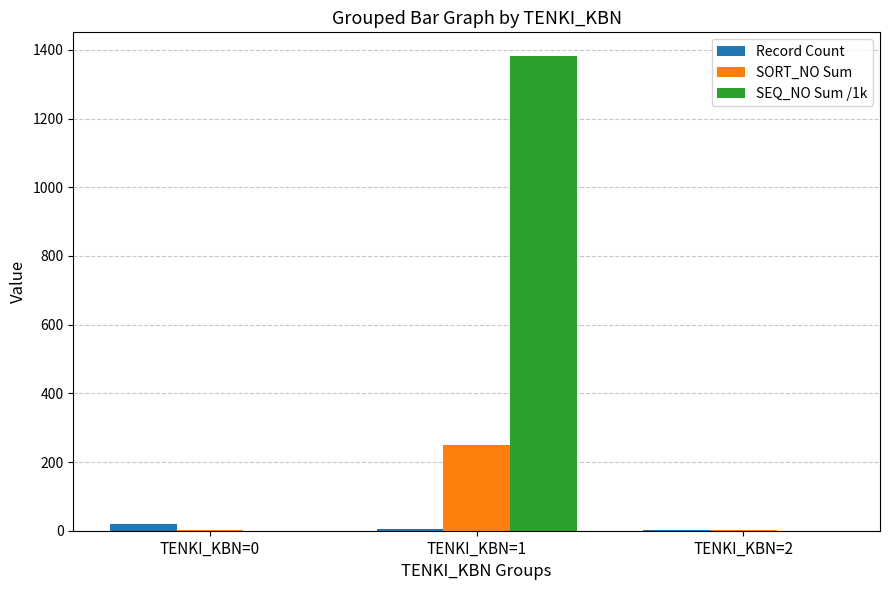

Which label corresponds to the largest value in the chart?

TENKI_KBN=1